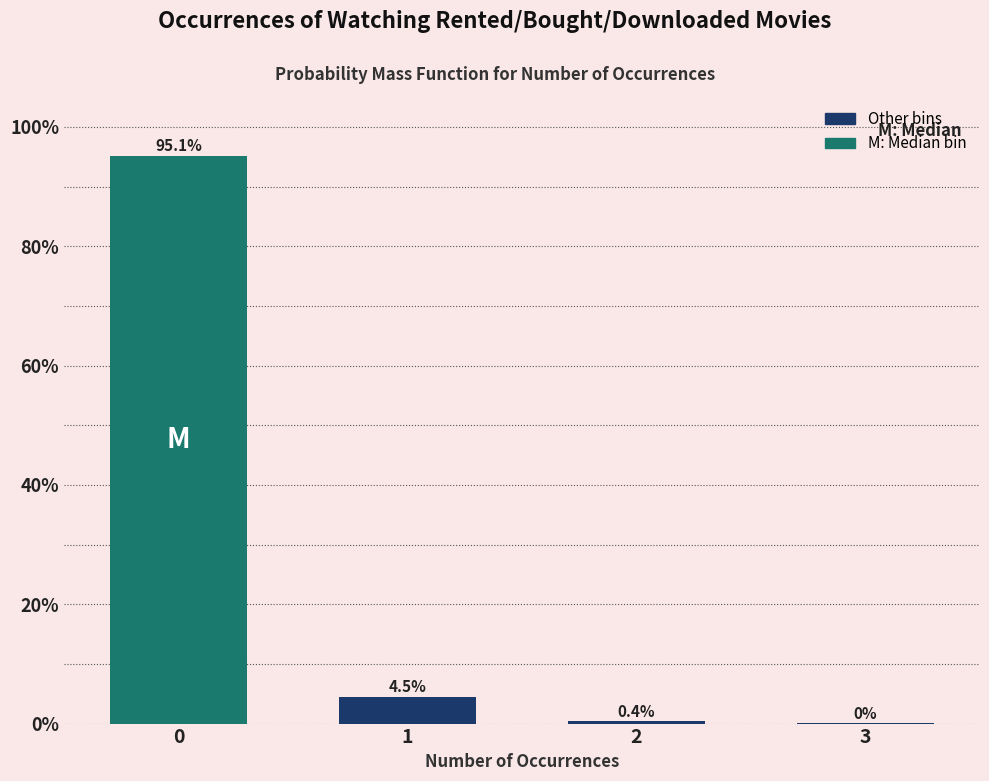

Are the bars horizontal?

No